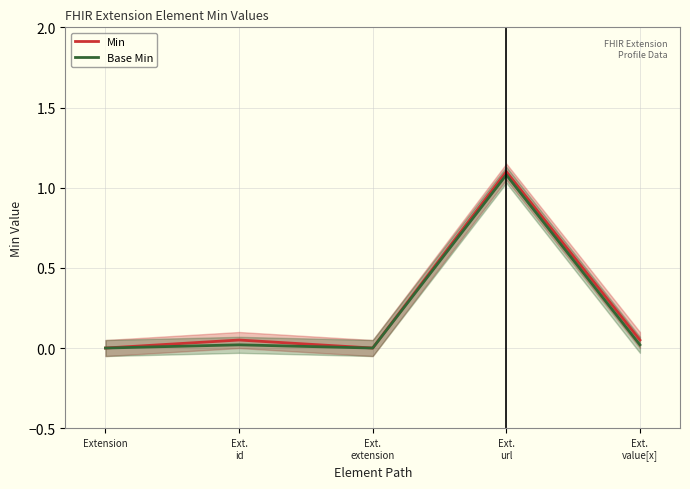

Reading left to right, extract all data points from this chart.

Min: 0.0	0.1	0.0	1.1	0.1
Base Min: 0.0	0.0	0.0	1.1	0.0